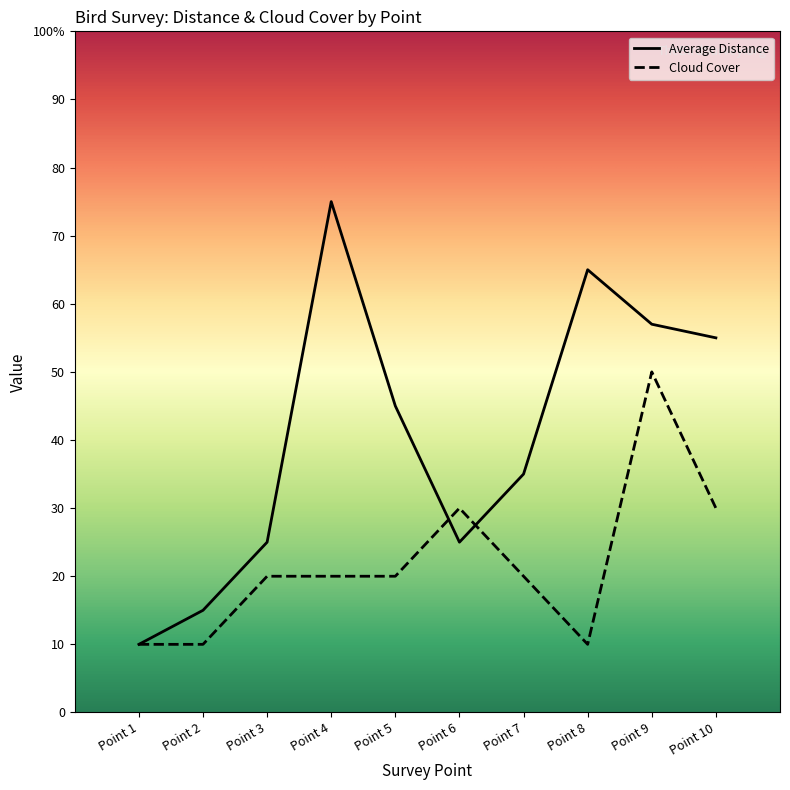

What is the average value of the Average Distance series?

41